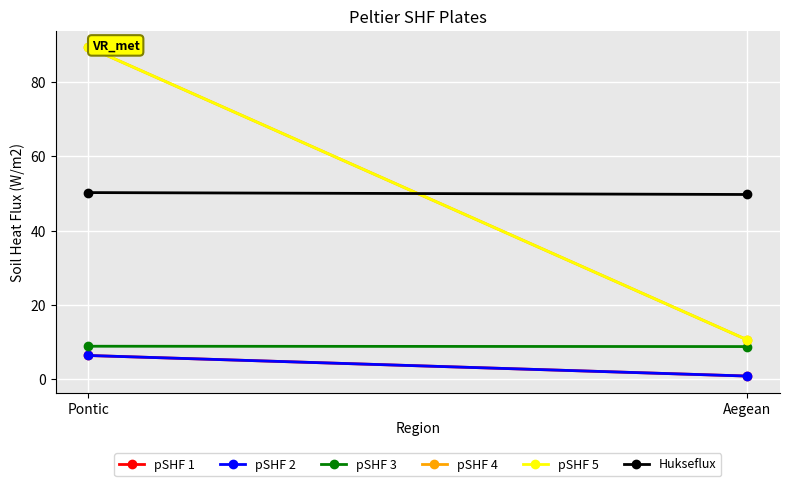

What is the minimum value shown in the chart?

0.7